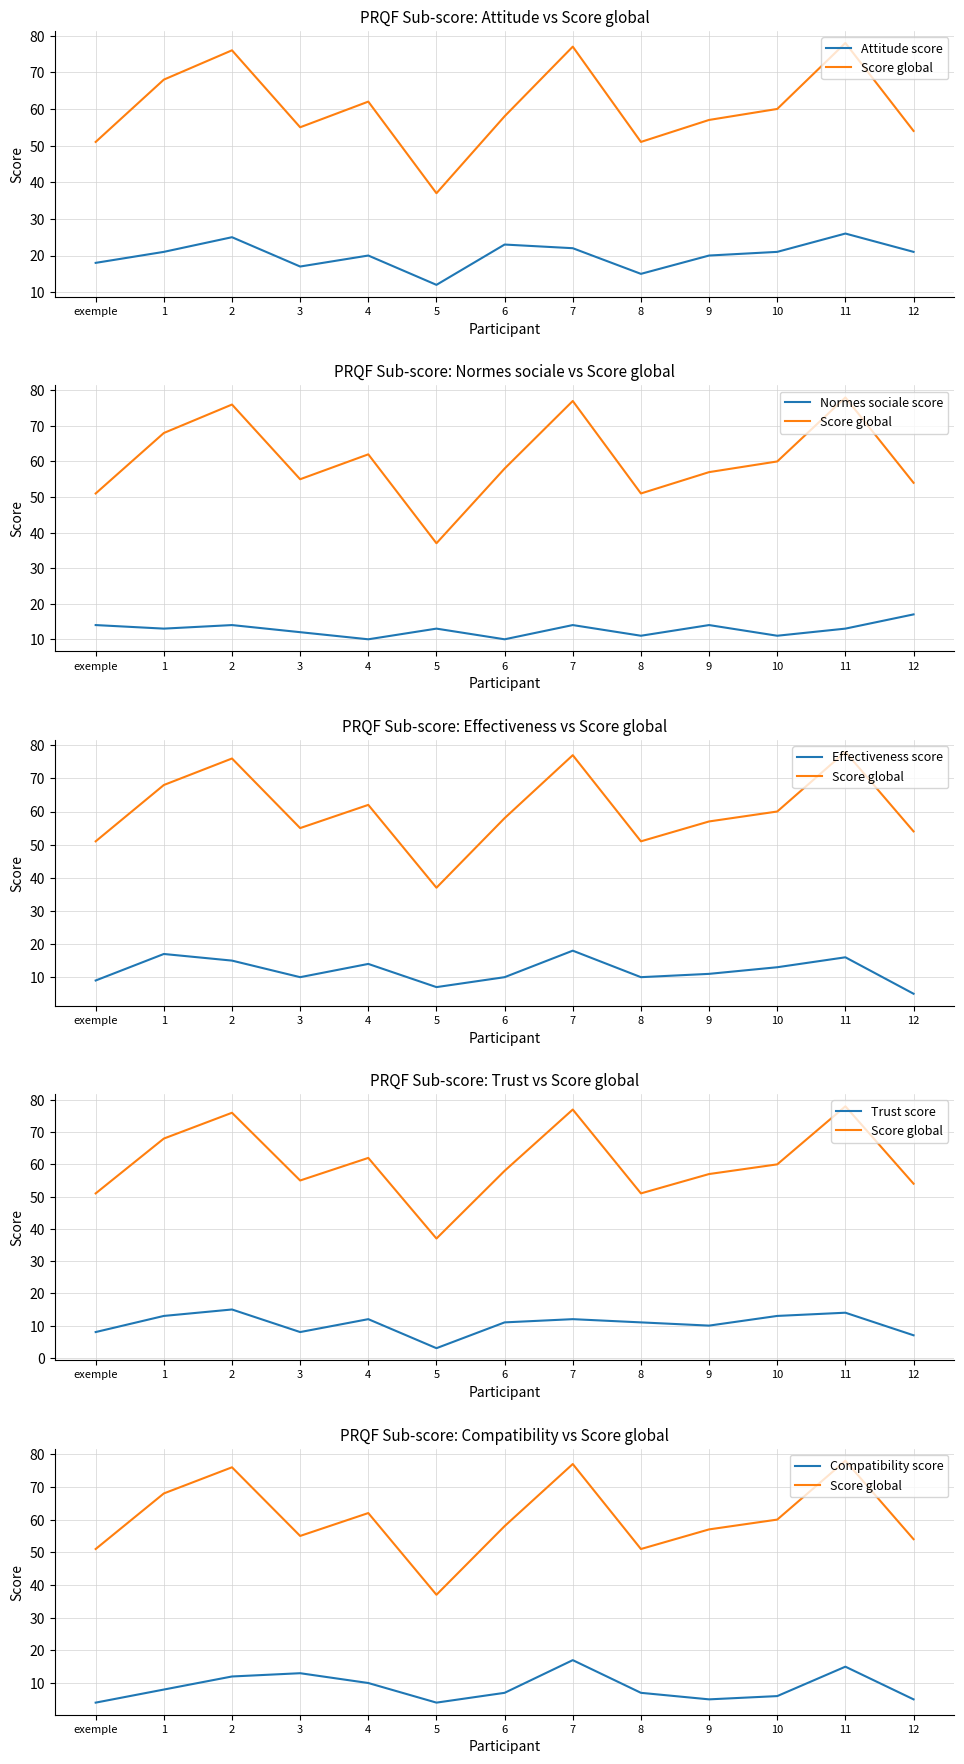

How many lines are shown in the chart?

6